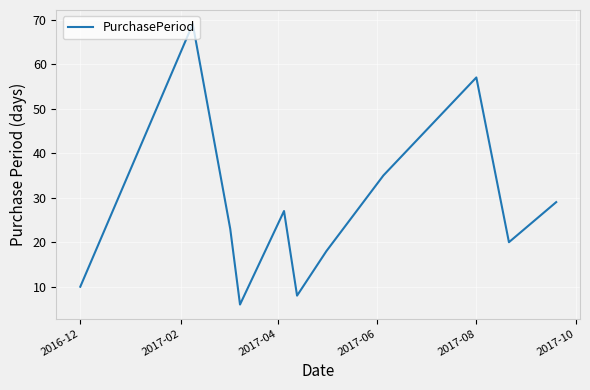

Does the chart have visible grid lines?

Yes